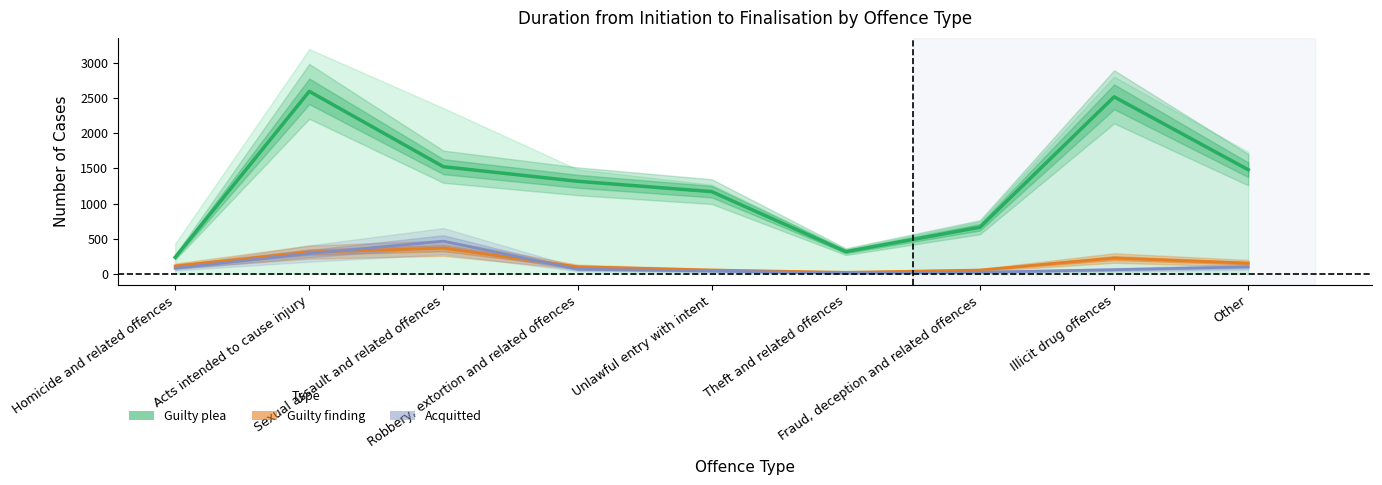

Does the chart display data point markers on the line(s)?

No